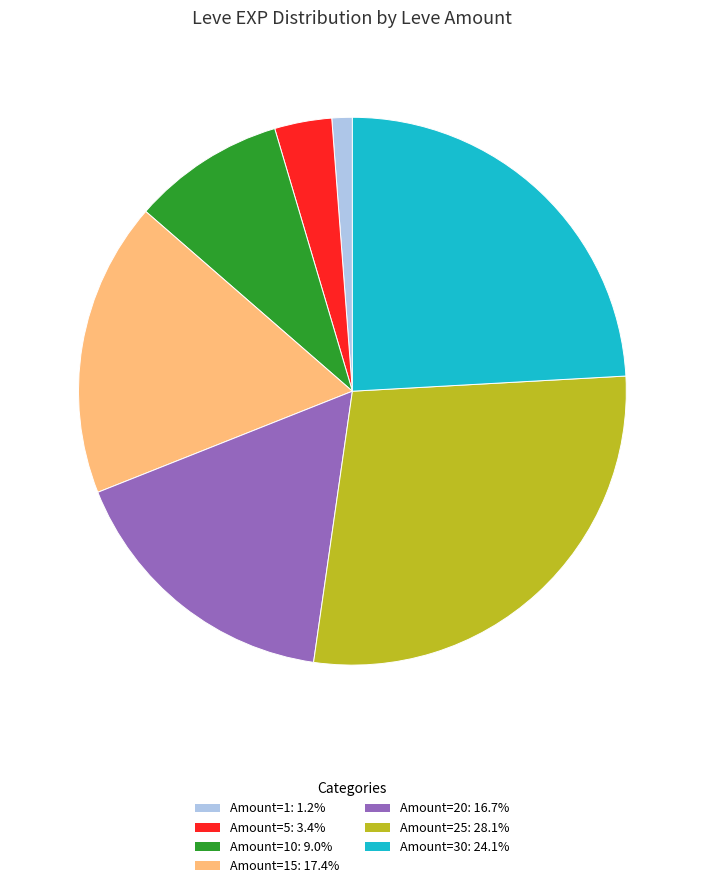

Is there a majority slice in this chart?

No